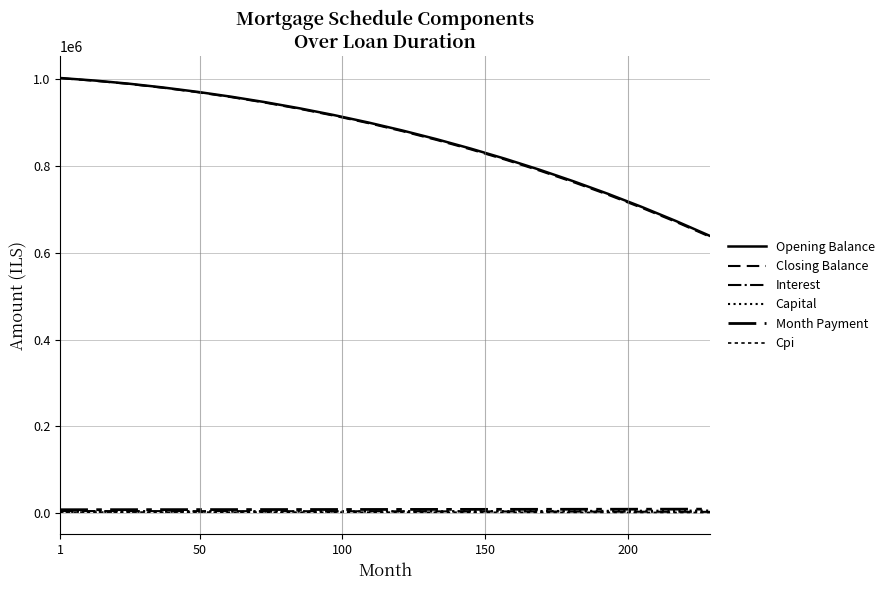

Is this an area chart (filled region under the line)?

No